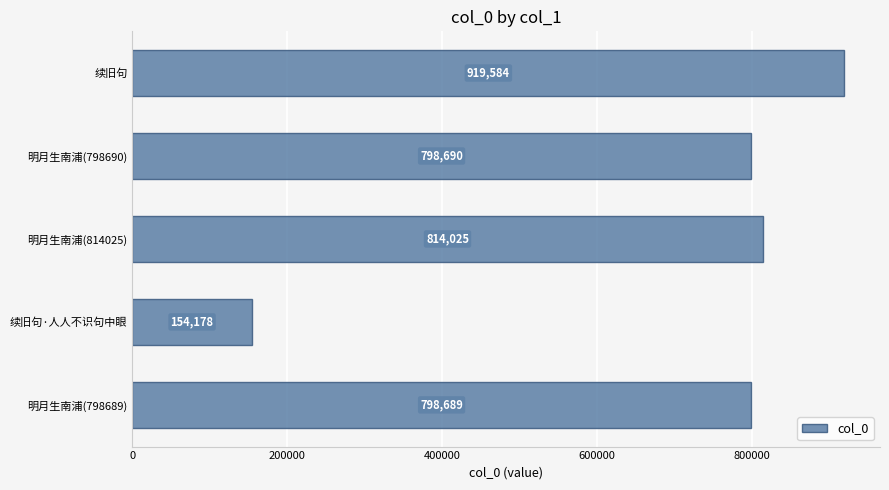

What is the greatest value displayed?

919584